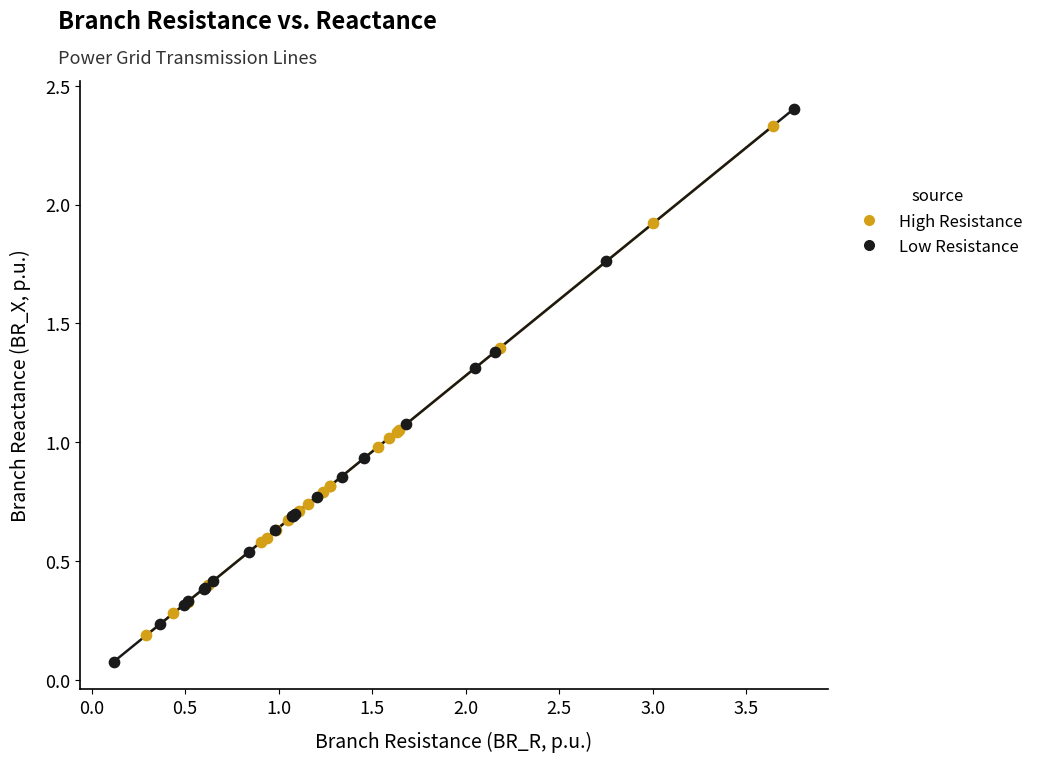

Which series has the widest spread of Y values?

Low Resistance